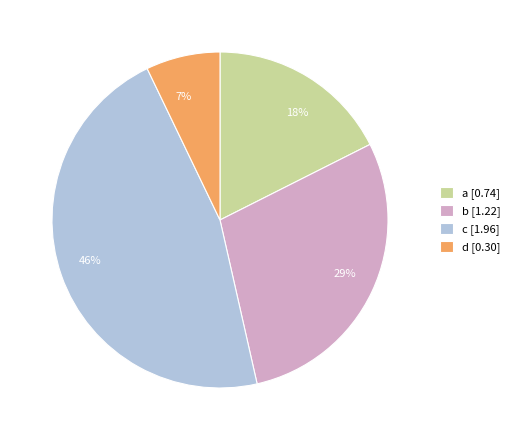

Is there any slice that represents more than half of the pie?

No